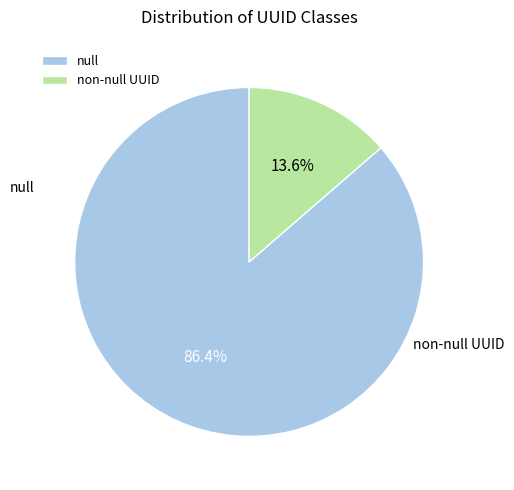

Rank the categories by value from highest to lowest.

null, non-null UUID